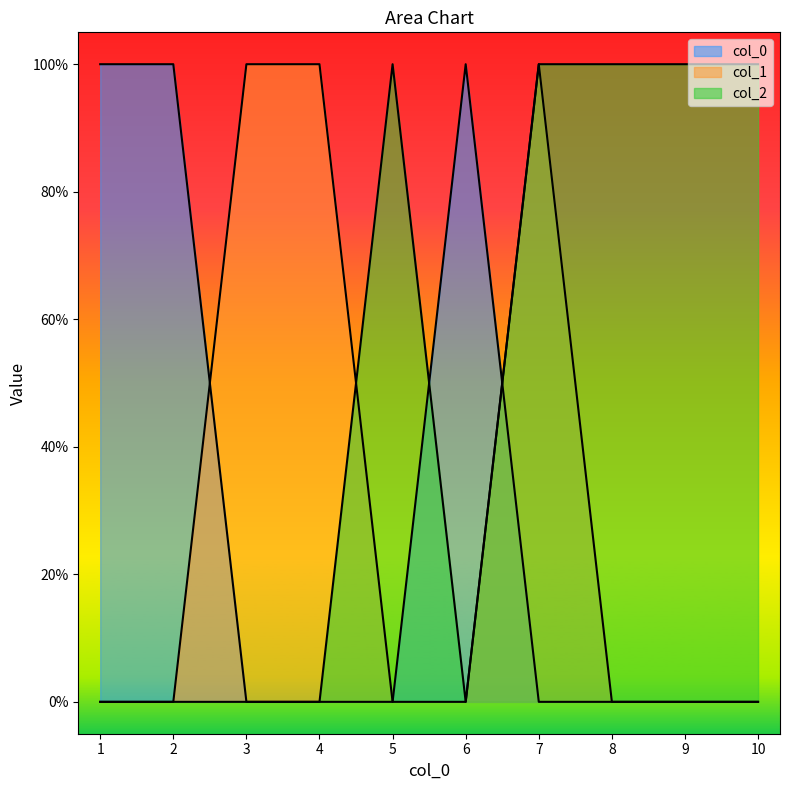

Is the value of col_2 at 4 greater than the value of col_0_vals at 9?

No